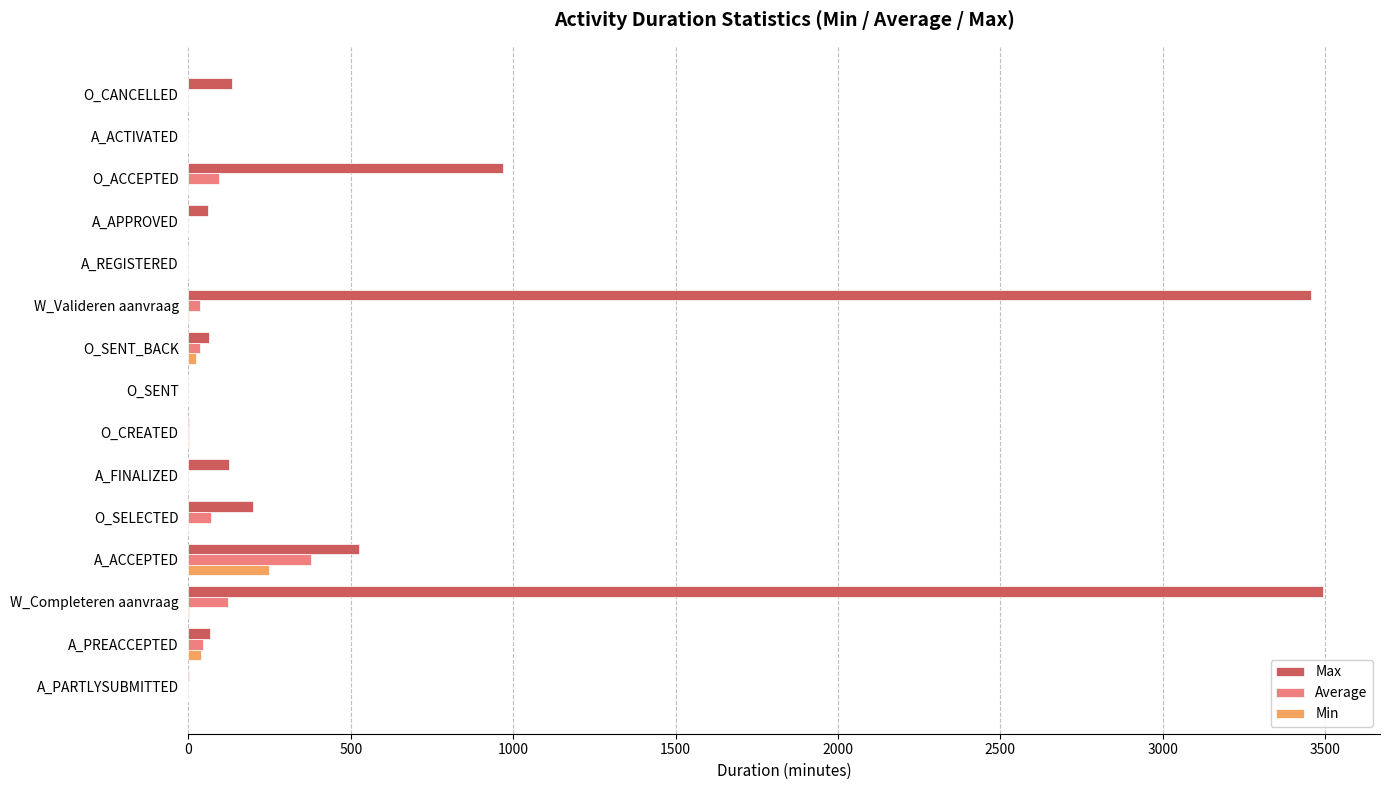

What is the maximum value shown in the chart?

3494.2